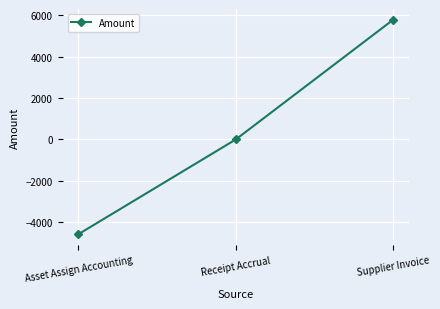

What is the value of the 1st point from the left?

-4575.2